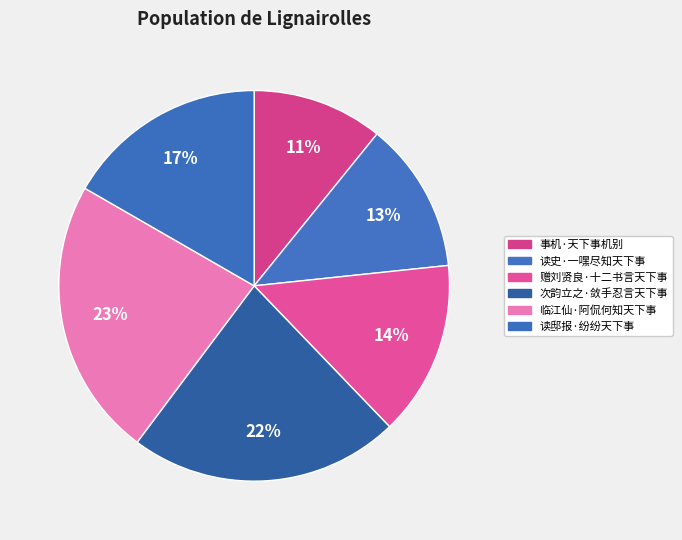

What percentage is the 临江仙·阿侃何知天下事 slice, to the nearest percent?

23%